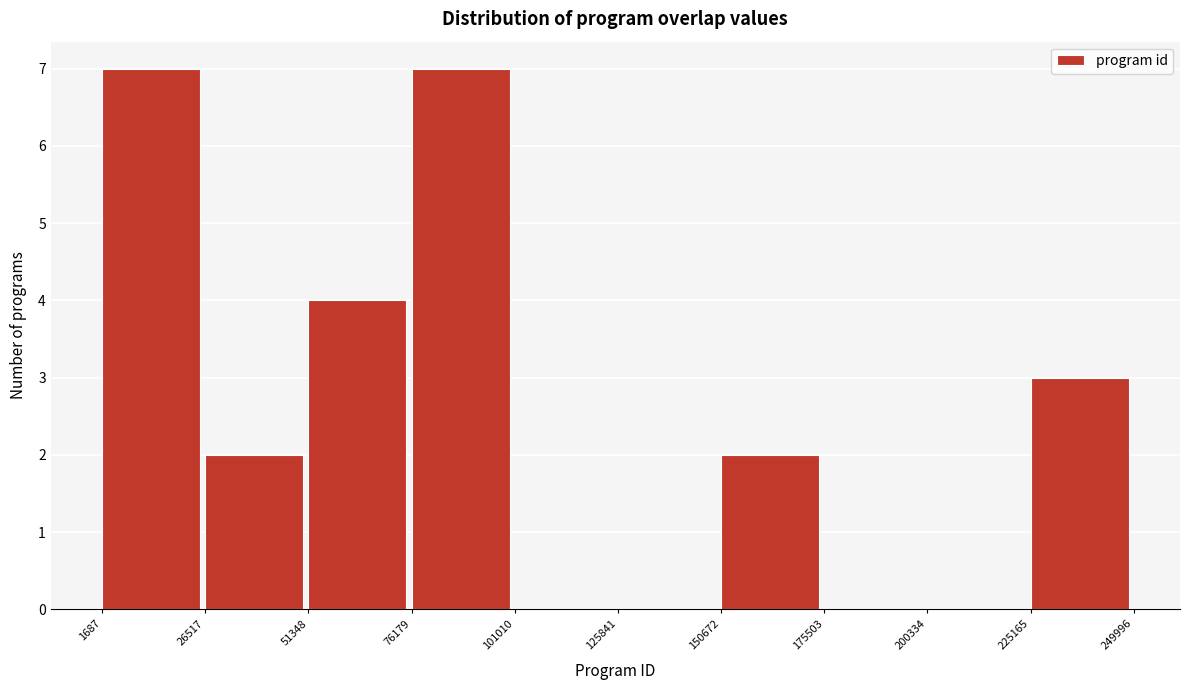

What is the height of the bar covering 76179 to 101010 on the x-axis? The values are not printed on the chart, so give them approximately, as read against the axis.

7